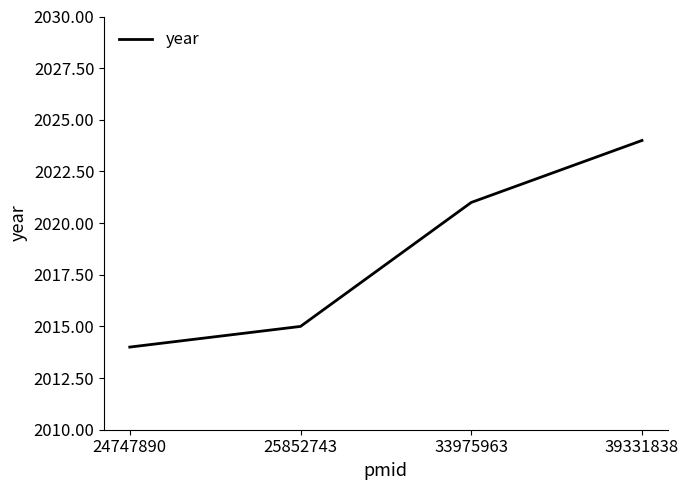

What is the change in value from 24747890 to 39331838?

+10